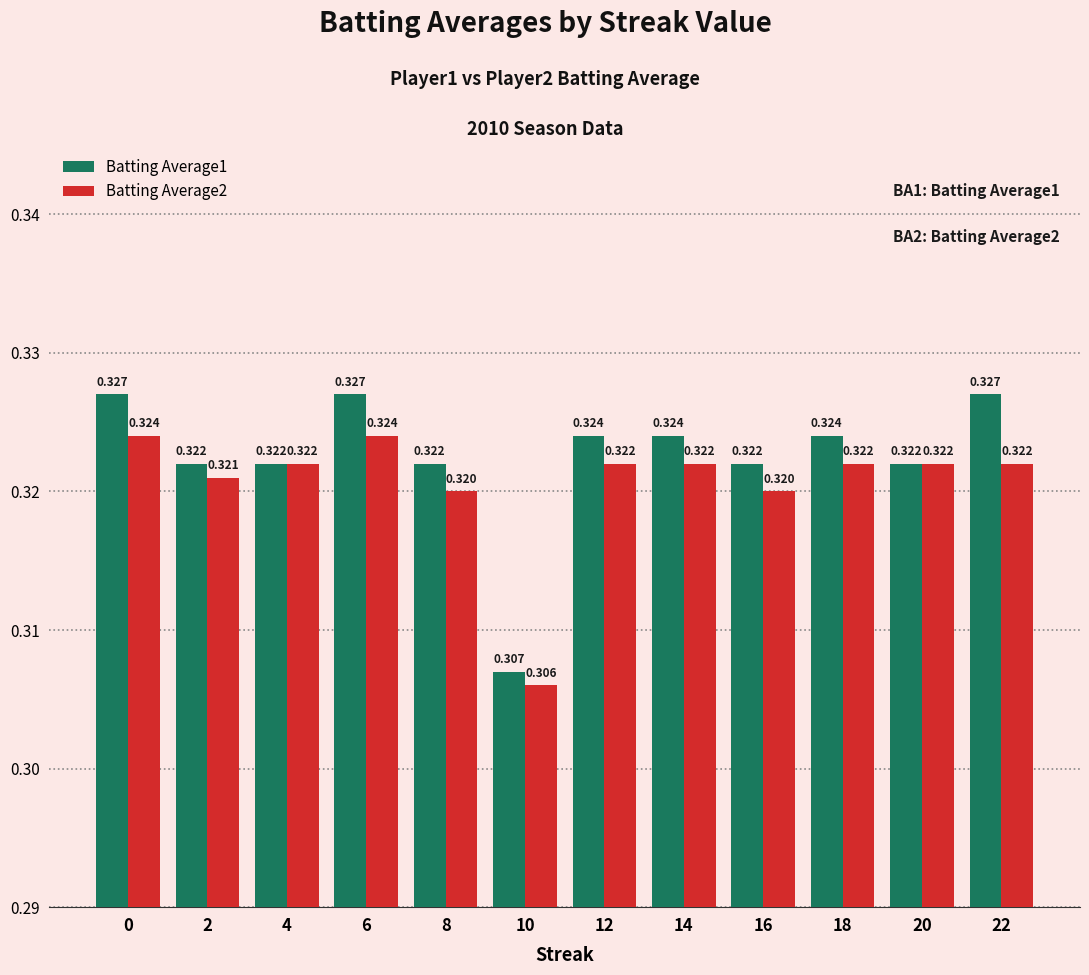

Is the value of Batting Average1 at 6 greater than the value of Batting Average2 at 2?

Yes